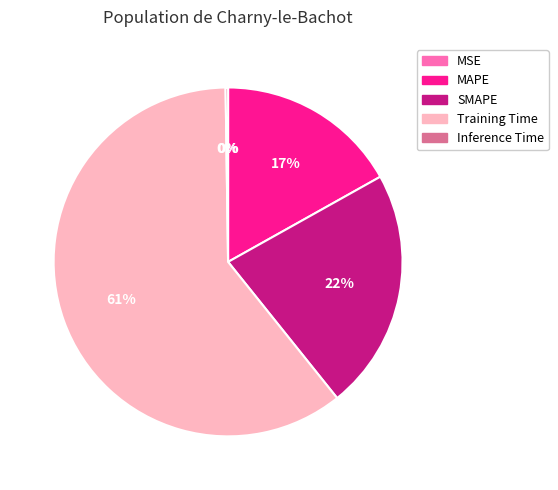

To the nearest percent, what percentage of the pie is SMAPE?

22%